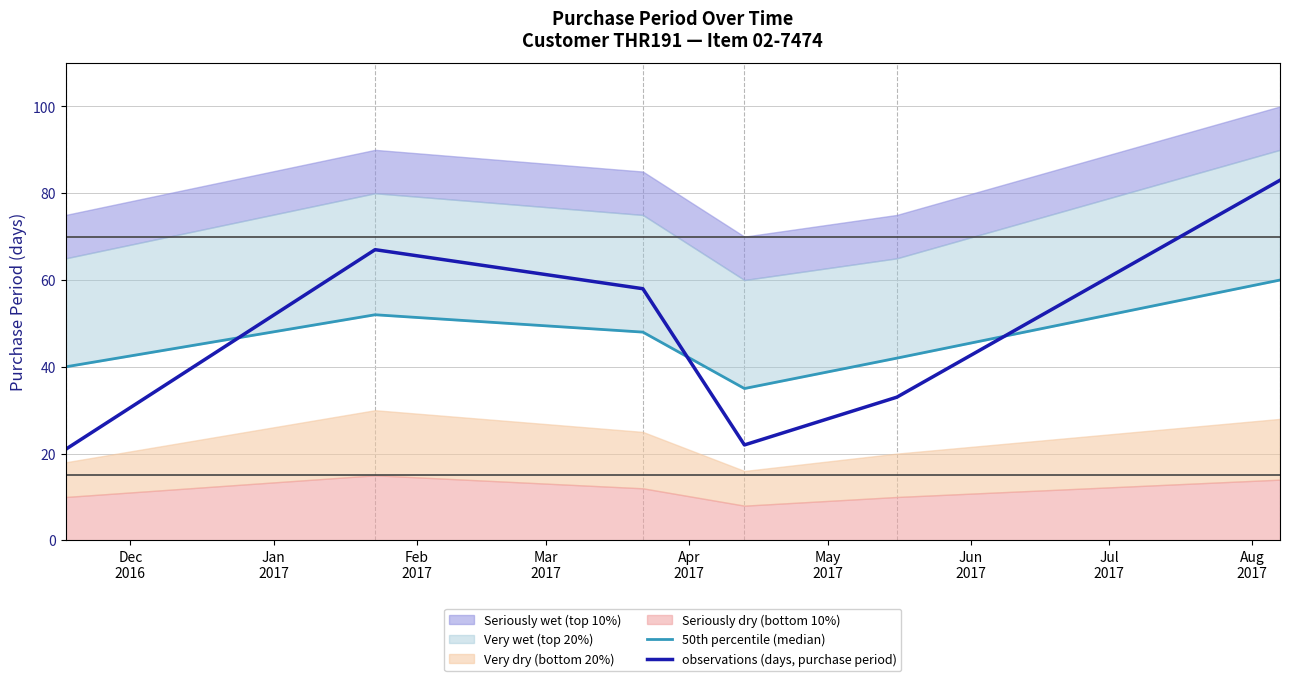

What is the highest value of the observations (days, purchase period) series?

83